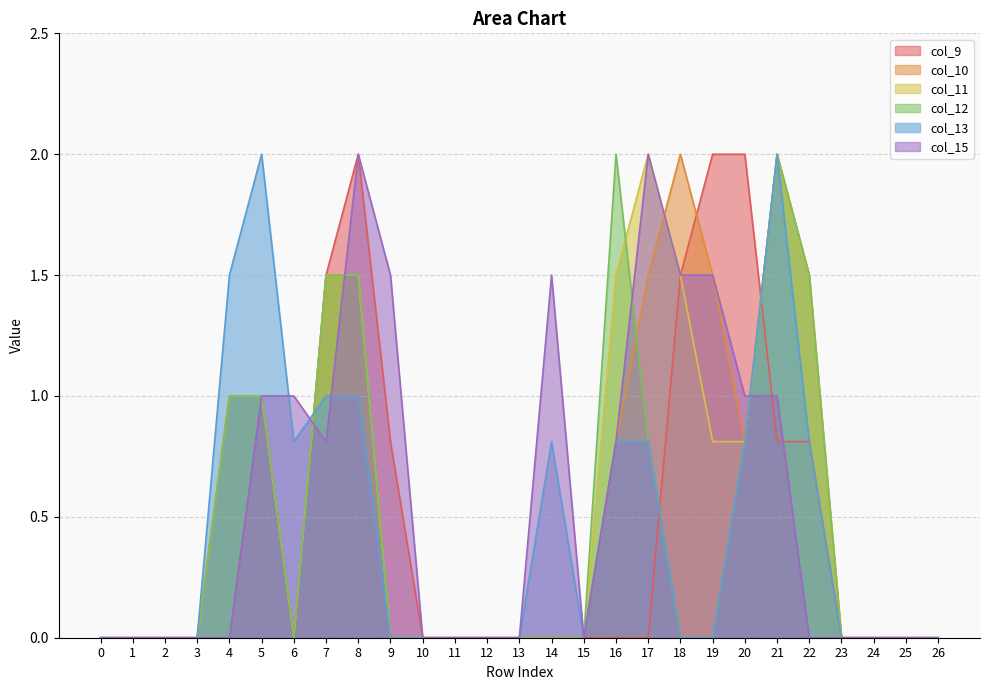

Which series changed the most between 3 and 23?

col_9